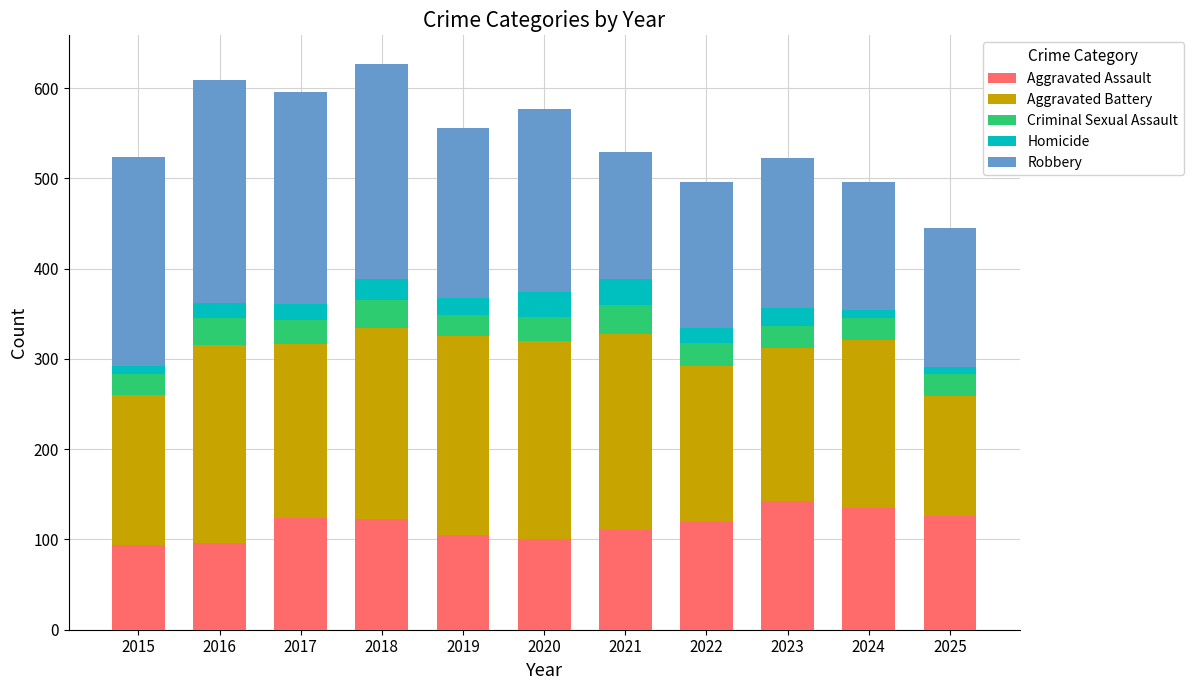

What is the total value across all series at 2023?

522